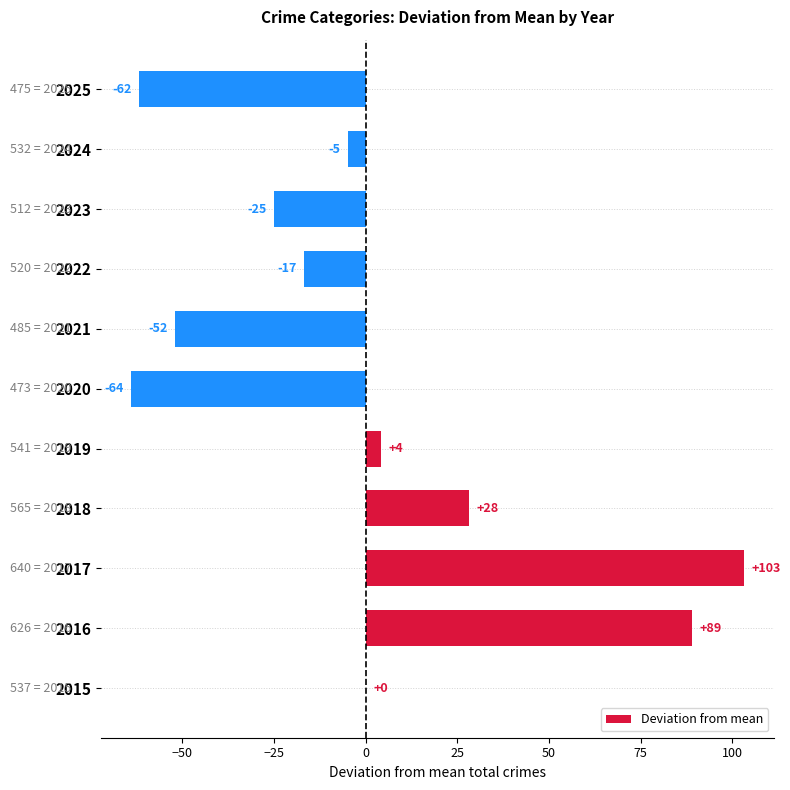

The chart shows a value of 127.5 at 2016. True or false?

False